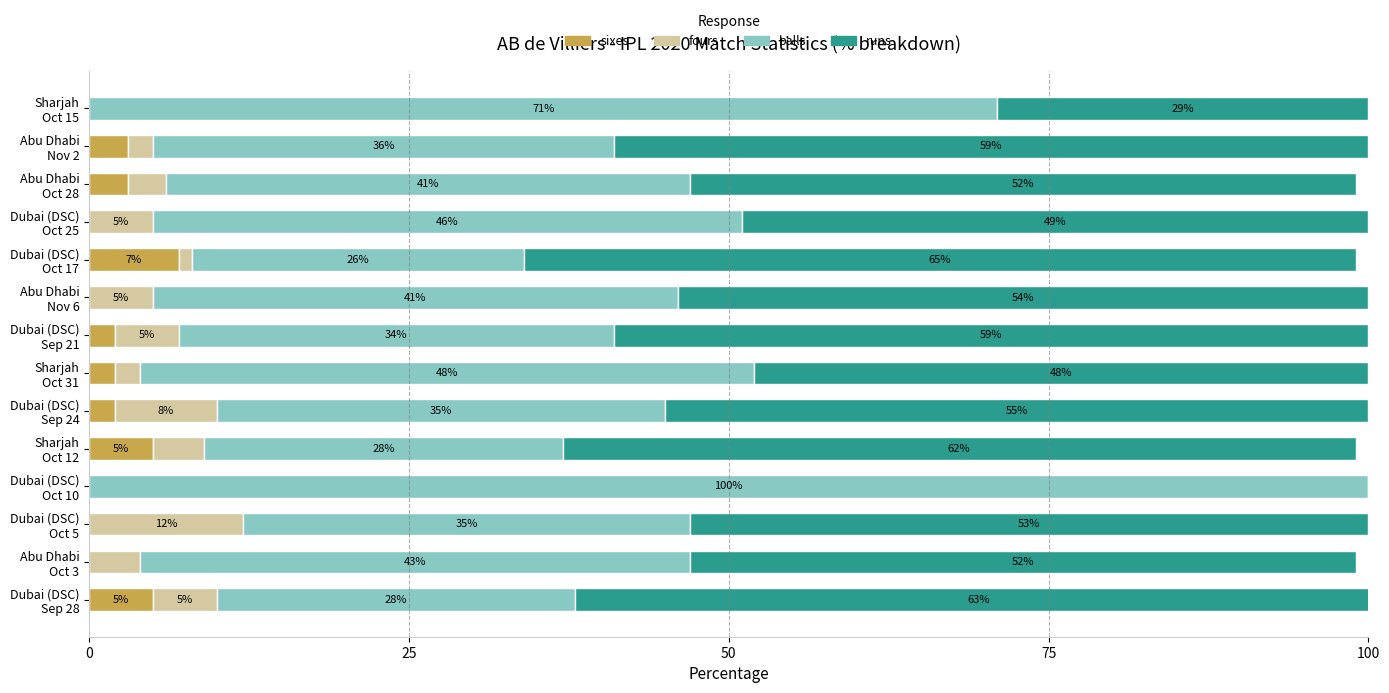

How many sixes values are between 0 and 3?

11